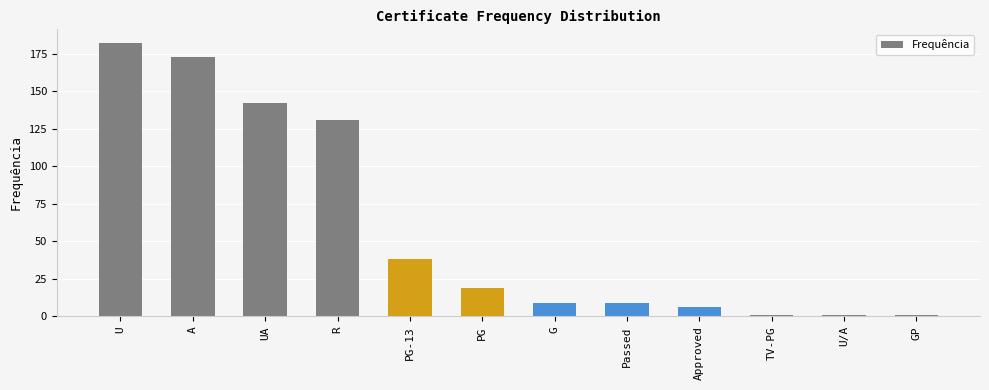

The value at PG-13 is 64. True or false?

False